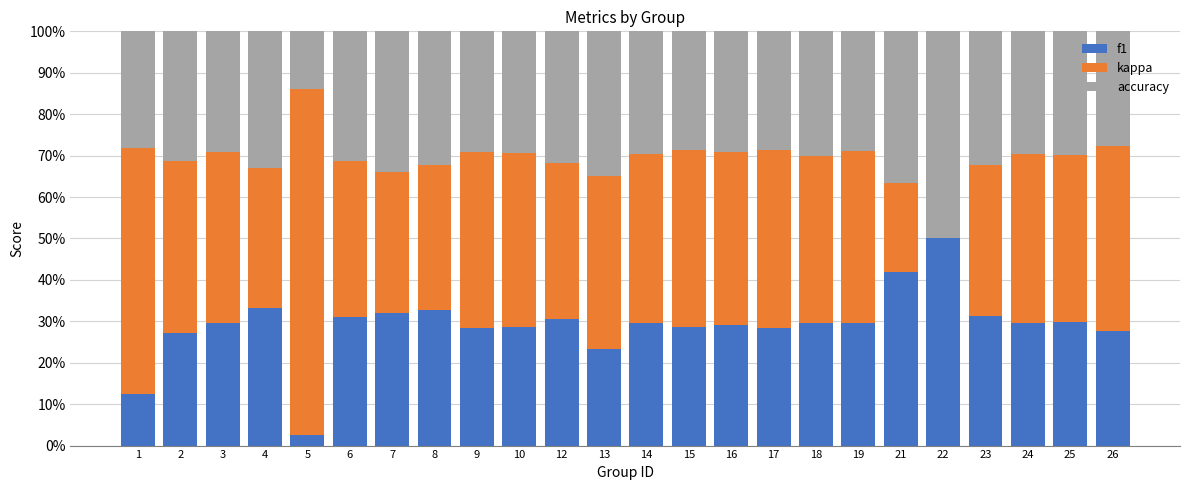

What is the difference between the maximum and minimum values in the accuracy series?

0.4